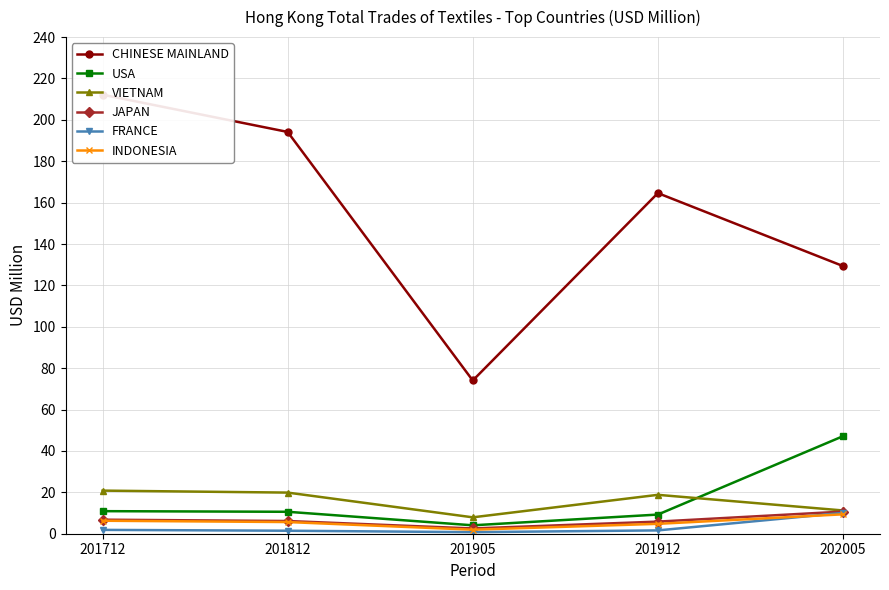

At which category is the sum across all series the highest?

201712